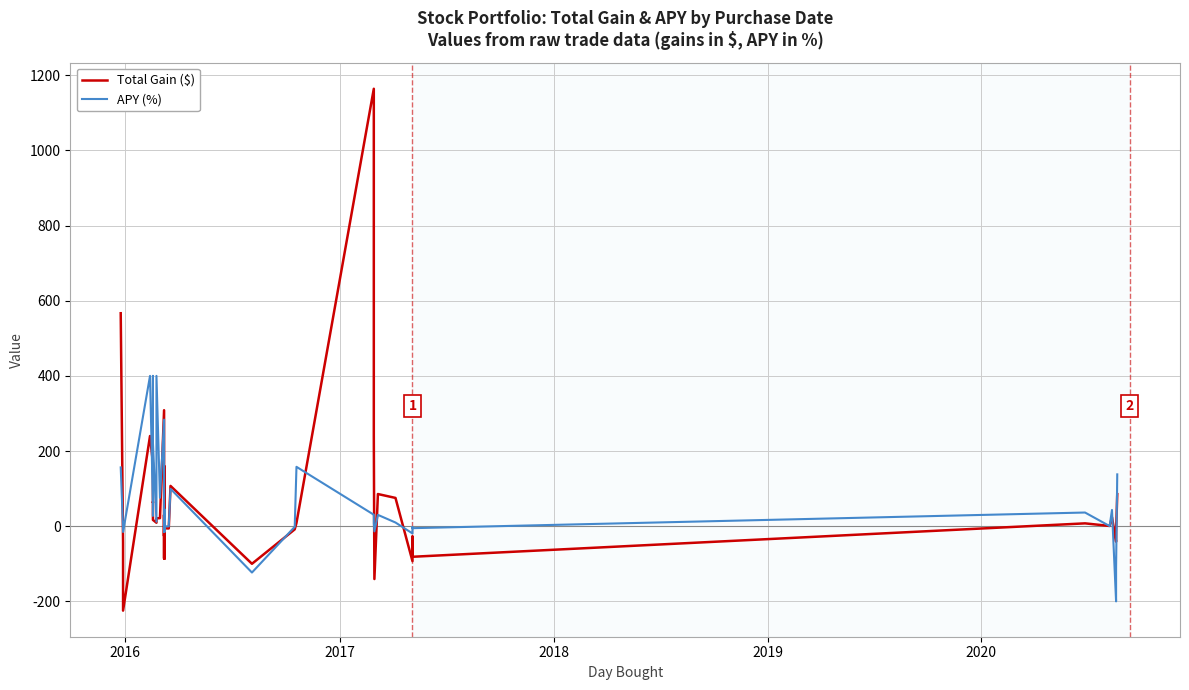

What is the average value of the Total Gain ($) series?

84.5